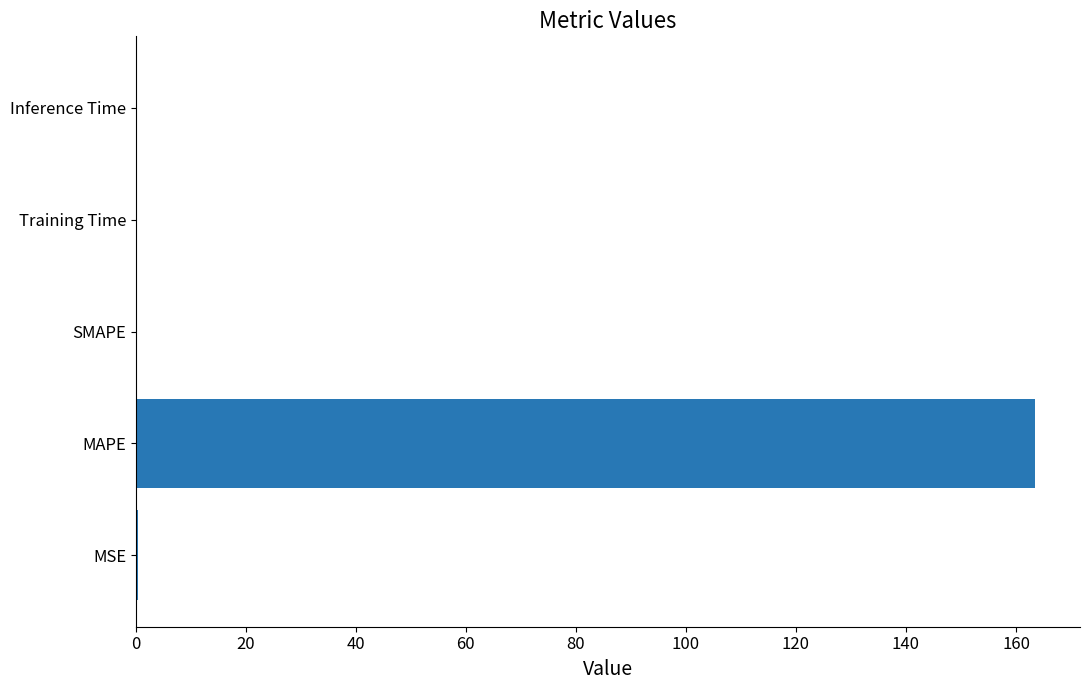

What is the greatest value displayed?

163.5